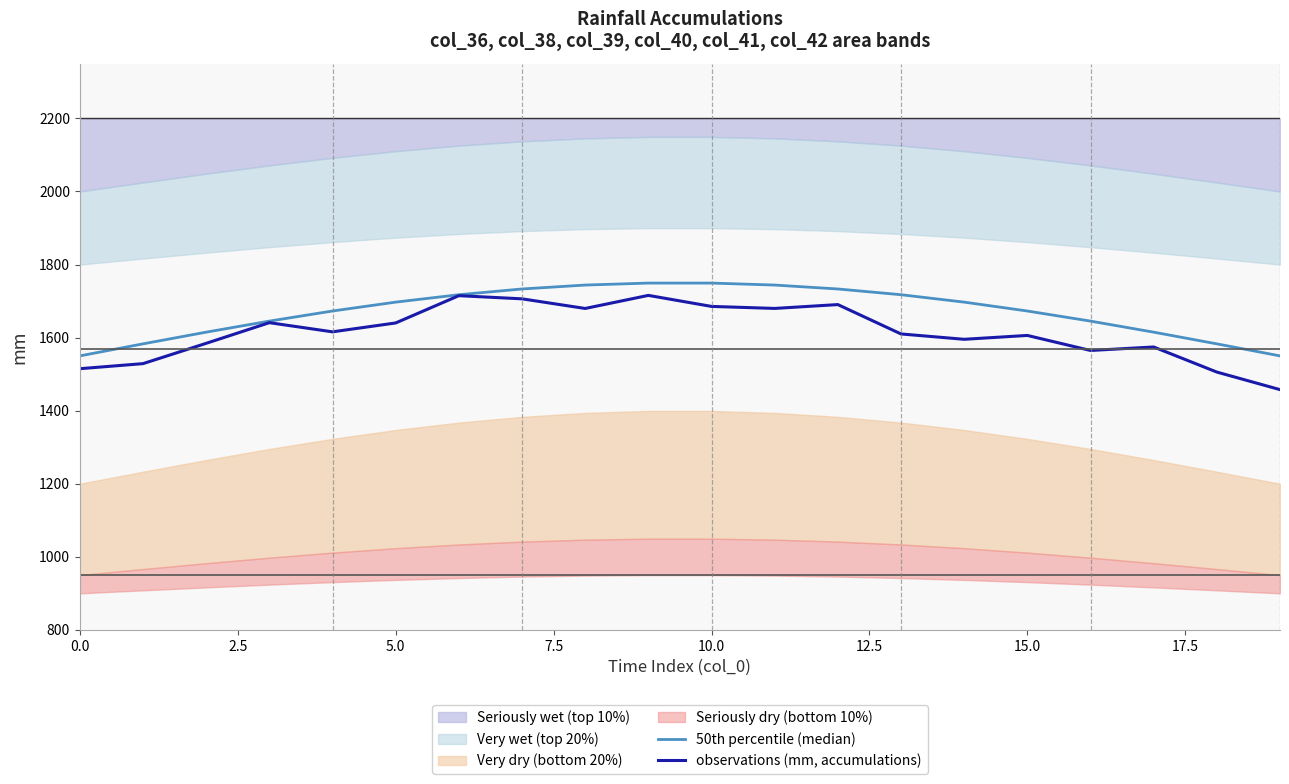

Where does the 50th percentile (median) series first go above 1697?

5.0